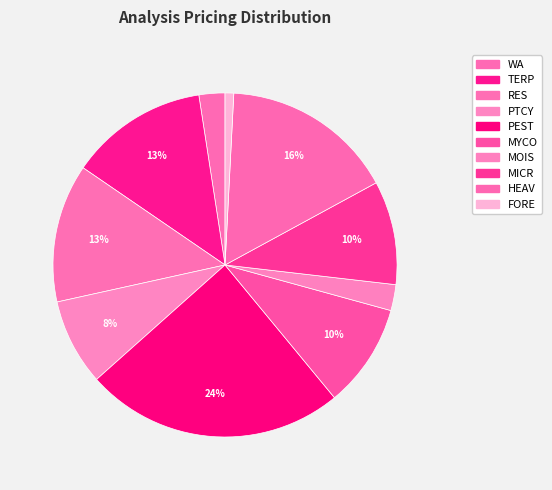

Approximately how many times larger is the value at WA compared to RES?

0.2